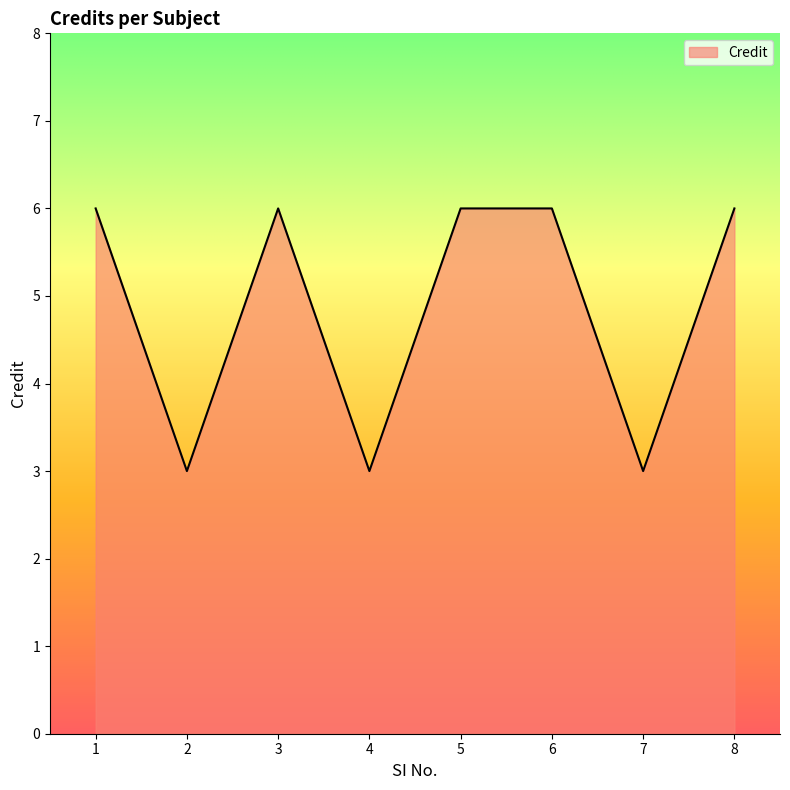

Reading left to right, extract all data points from this chart.

6	3	6	3	6	6	3	6